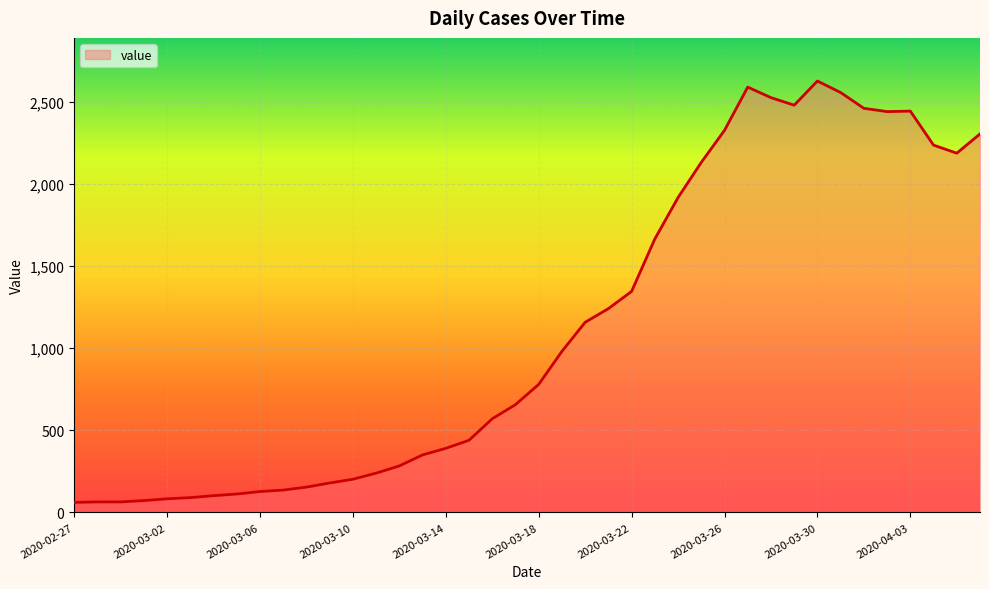

Does the chart have visible grid lines?

Yes